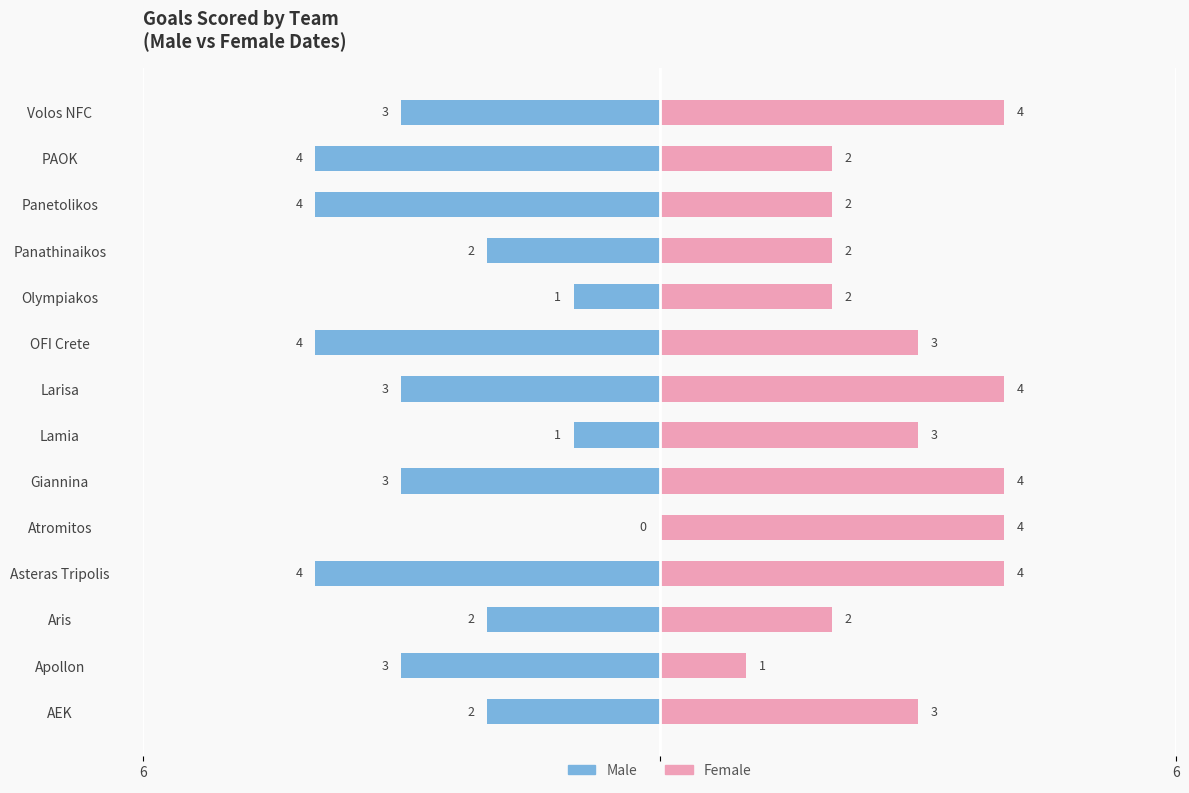

Which series has the largest total across all categories?

Female